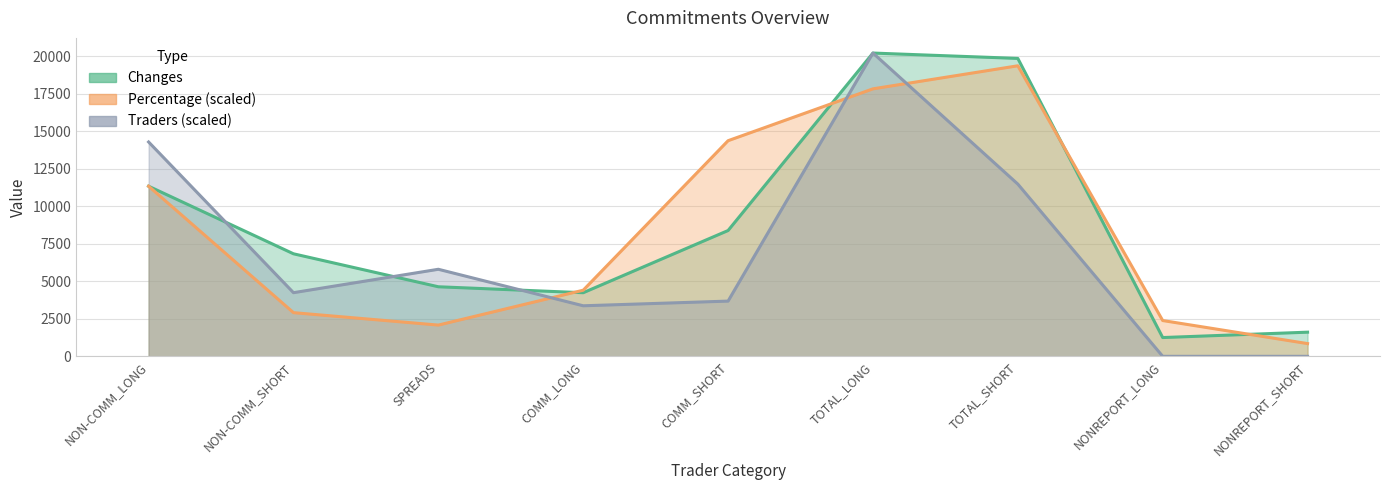

What is the greatest value displayed?

20216.0